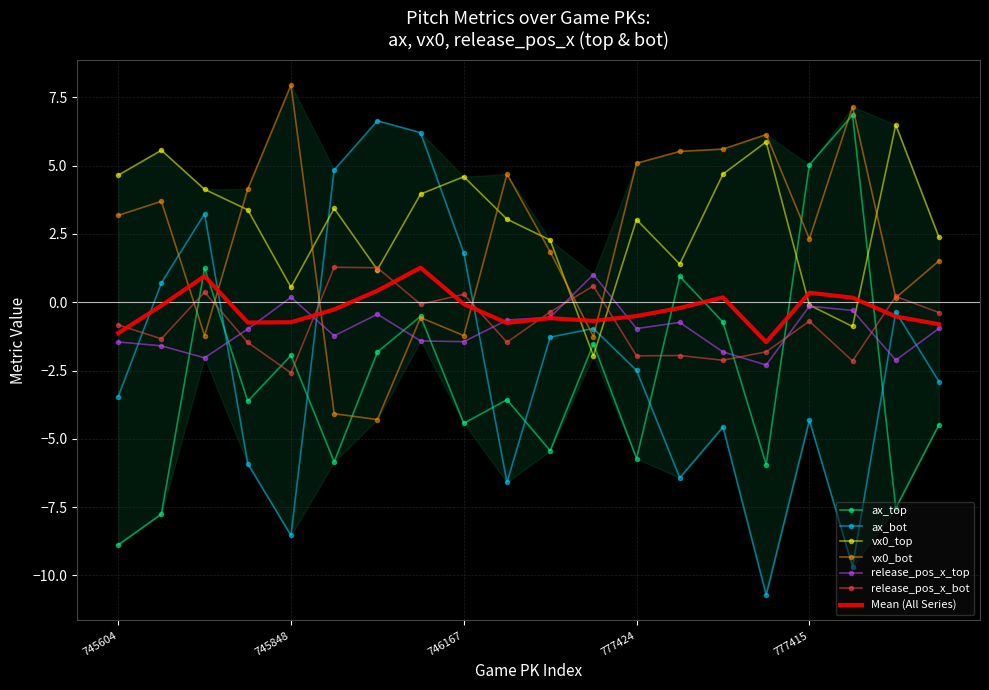

At how many categories does at least one series exceed -9?

20